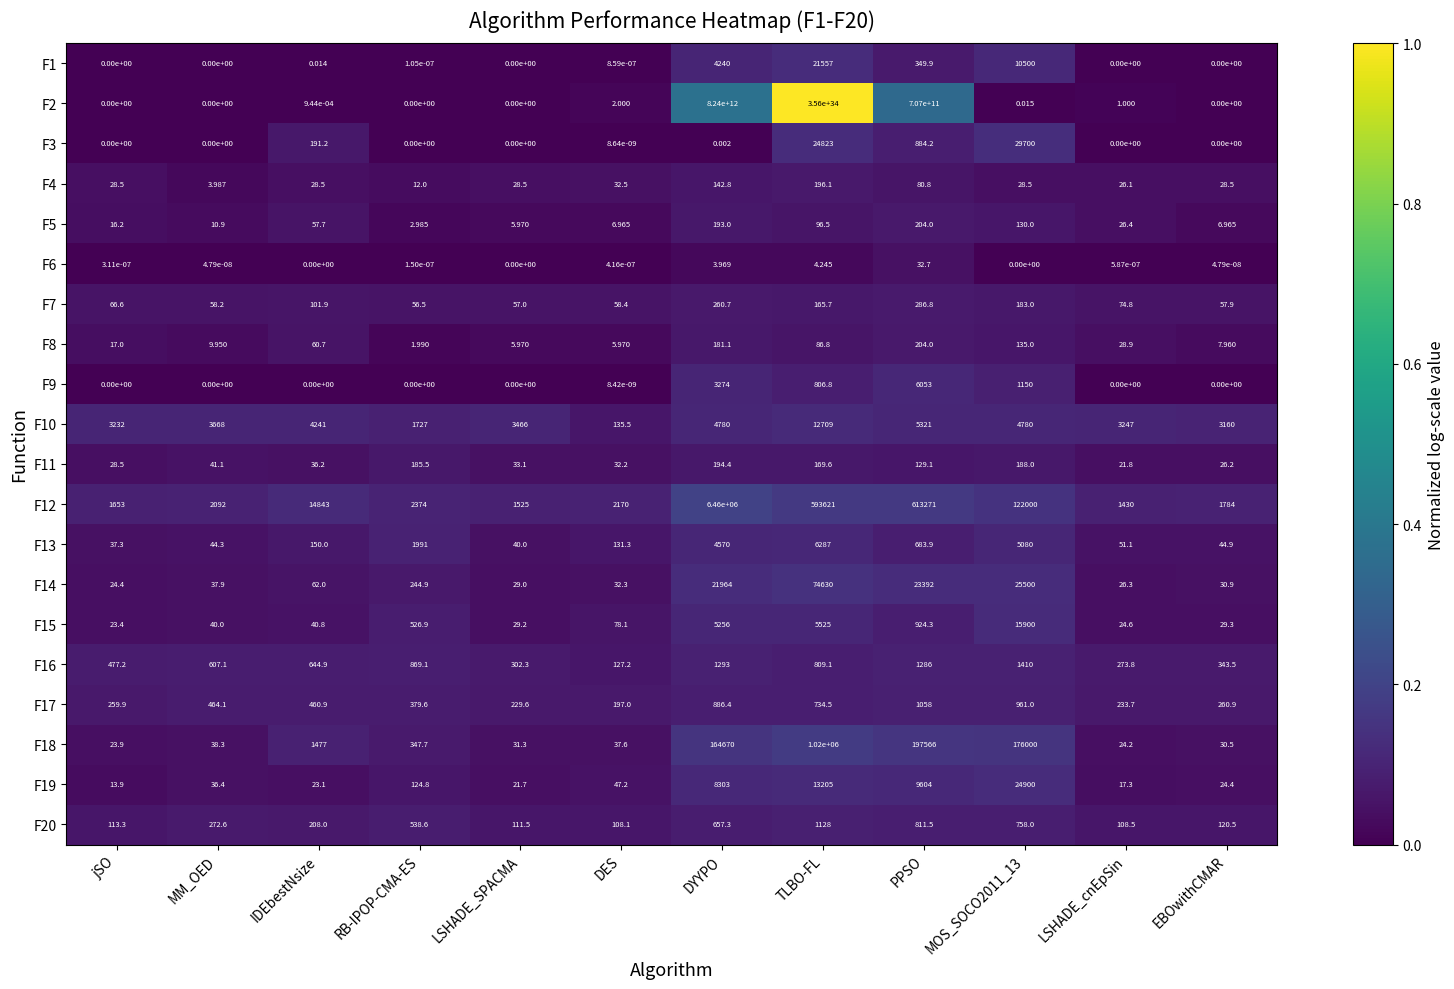

At which category does the chart reach its peak across all series?

TLBO-FL